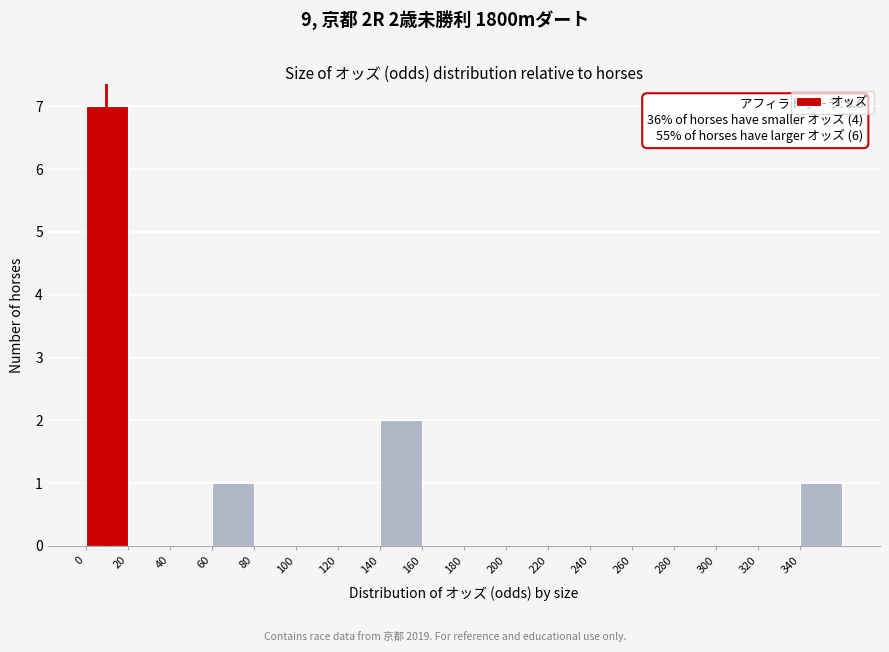

Over which range of the x-axis is the bar tallest?

0 to 20